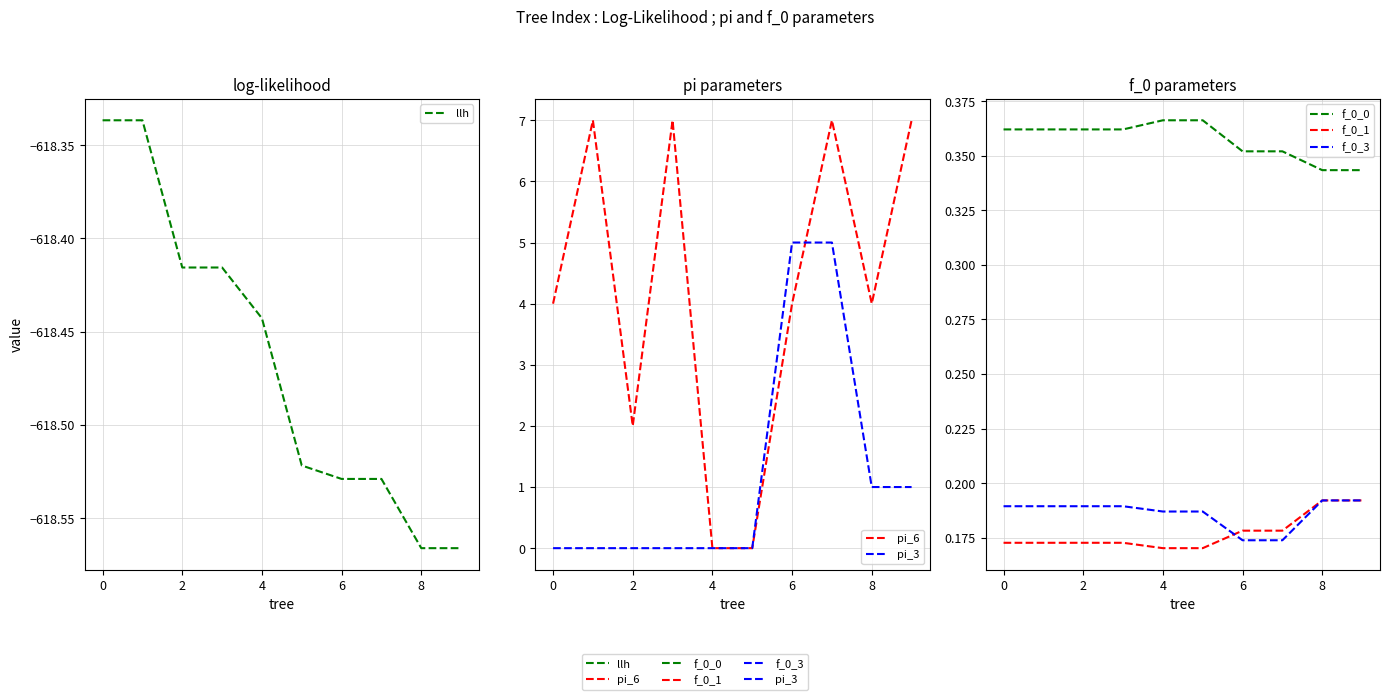

At which label does f_0_1 reach its peak?

8